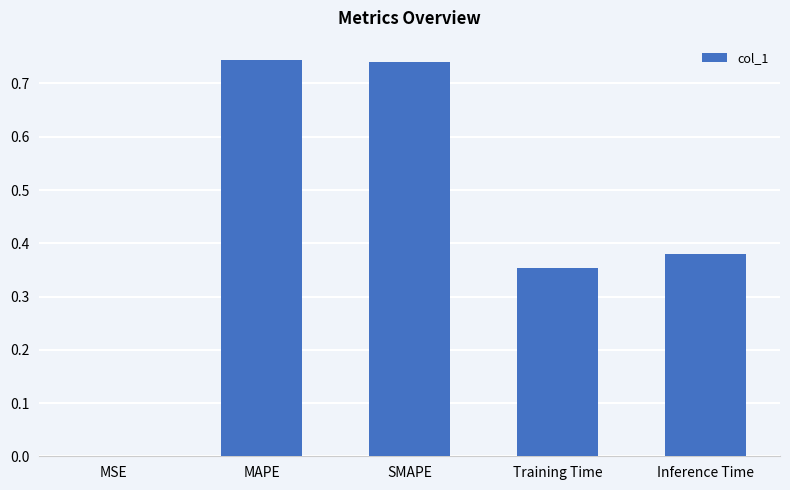

What is the sum of all values?

2.2